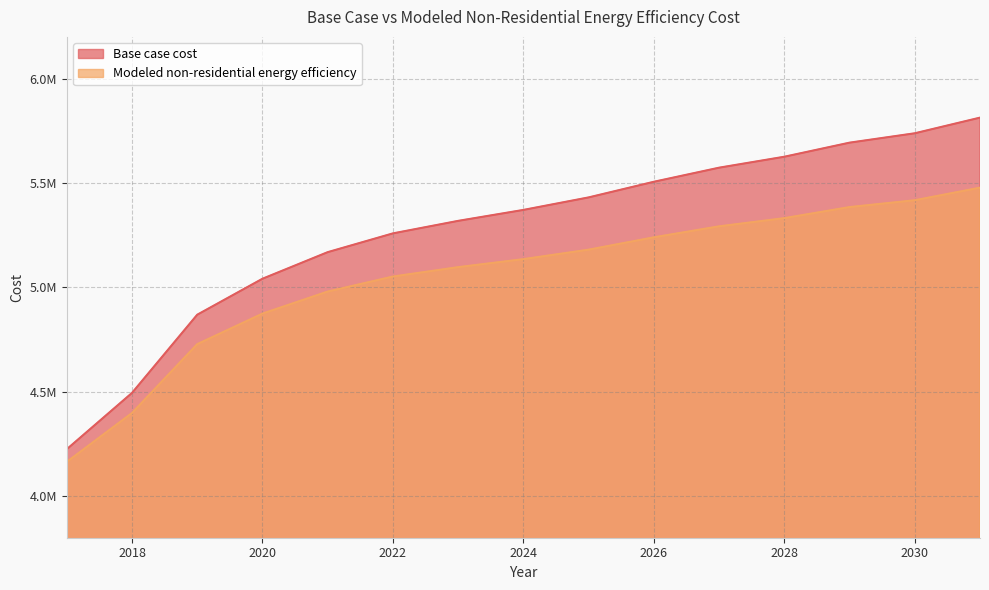

What is the average value of the Base case cost series?

5274856.8